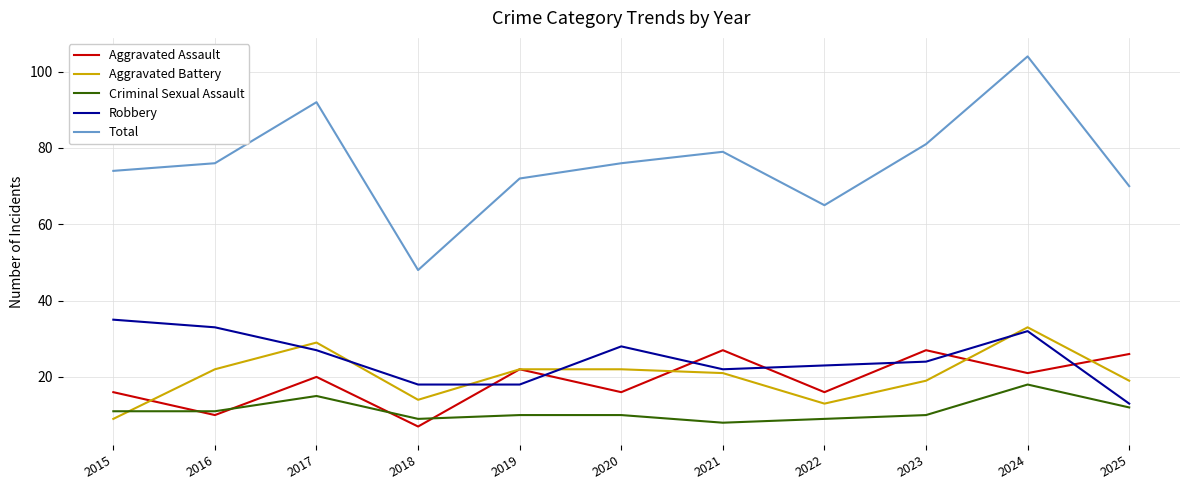

Reading left to right, list all the values displayed in this chart.

Aggravated Assault: 16	10	20	7	22	16	27	16	27	21	26
Aggravated Battery: 9	22	29	14	22	22	21	13	19	33	19
Criminal Sexual Assault: 11	11	15	9	10	10	8	9	10	18	12
Robbery: 35	33	27	18	18	28	22	23	24	32	13
Total: 74	76	92	48	72	76	79	65	81	104	70